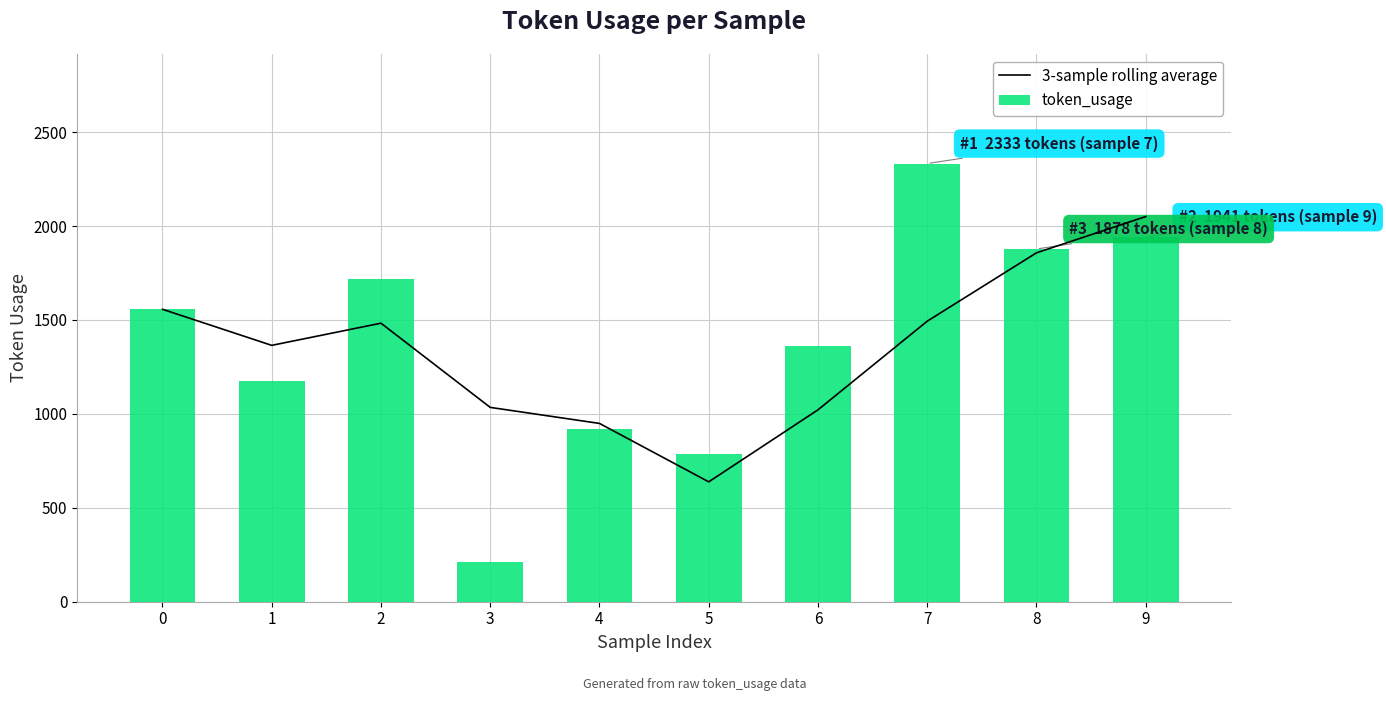

Reading left to right, what are all the values shown in this chart?

3-sample rolling average: 1557.0	1365.0	1483.0	1034.7	949.3	638.3	1021.7	1493.7	1857.7	2050.7
token_usage: 1557.0	1173.0	1719.0	212.0	917.0	786.0	1362.0	2333.0	1878.0	1941.0